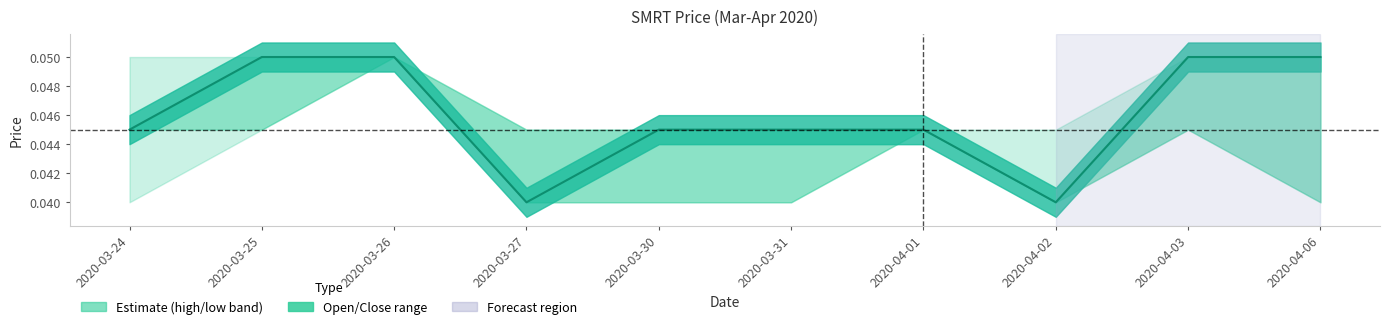

Which category has the lowest value across all series?

2020-03-27